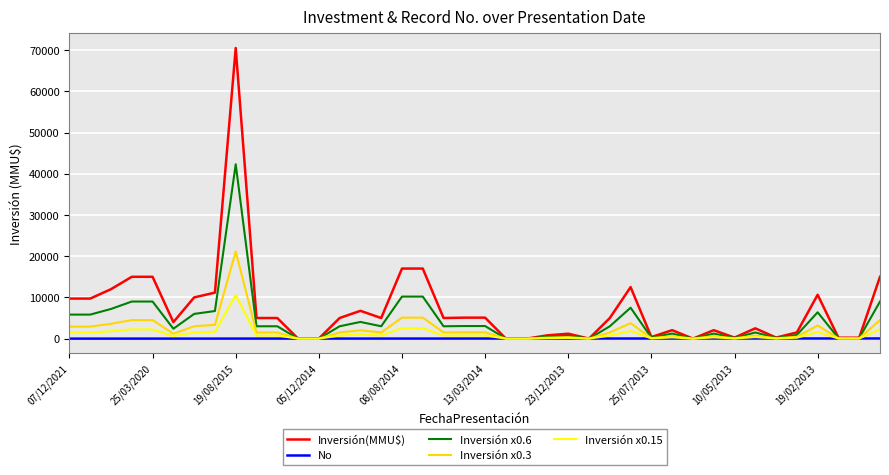

Which series has the largest range (max minus min)?

Inversión(MMU$)